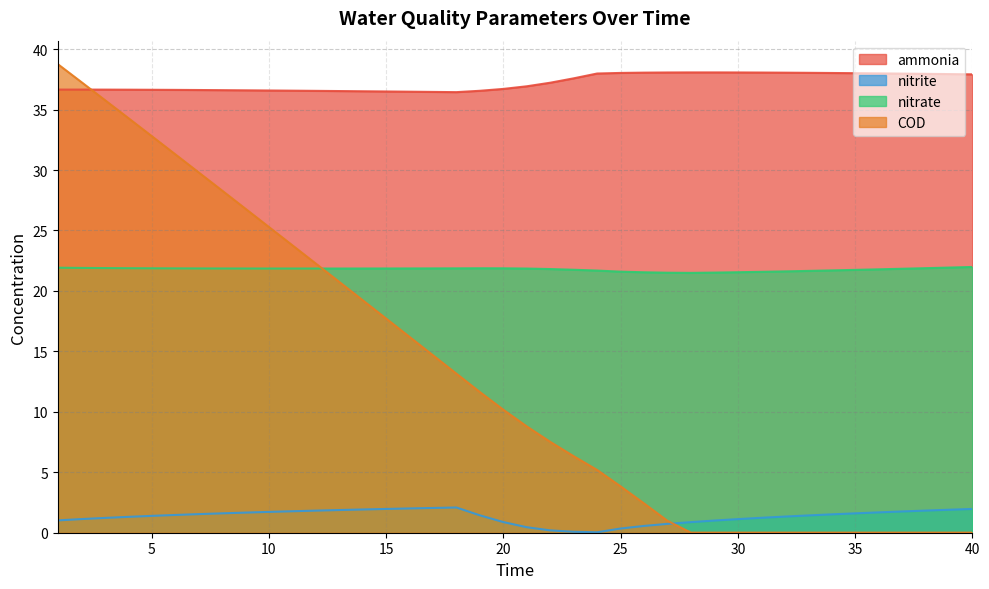

At which category does the chart reach its minimum across all series?

28